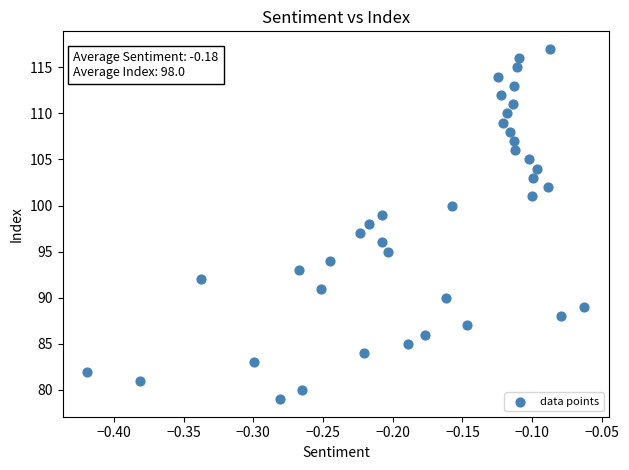

What is the range of Y values (max minus min)?

38